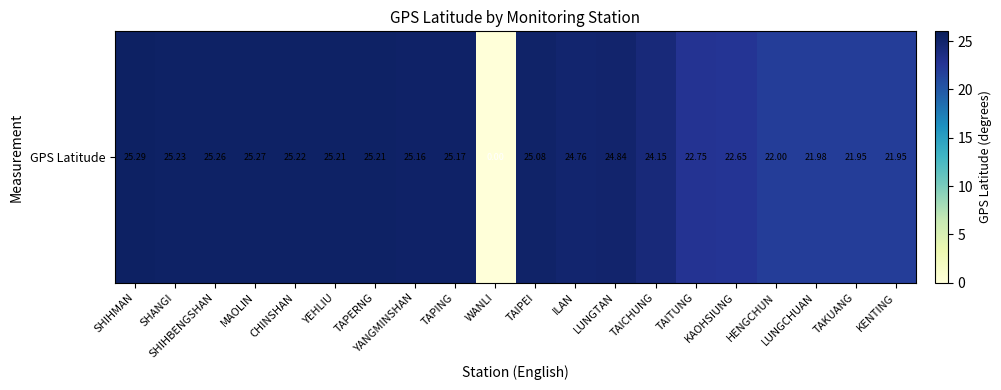

Count the number of values greater than 25.

10